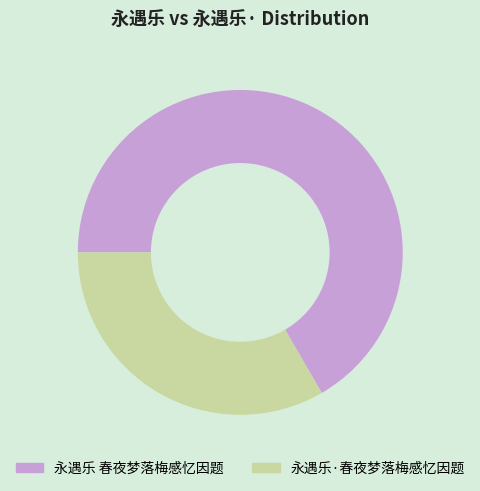

Which slice is the smallest?

永遇乐·春夜梦落梅感忆因题